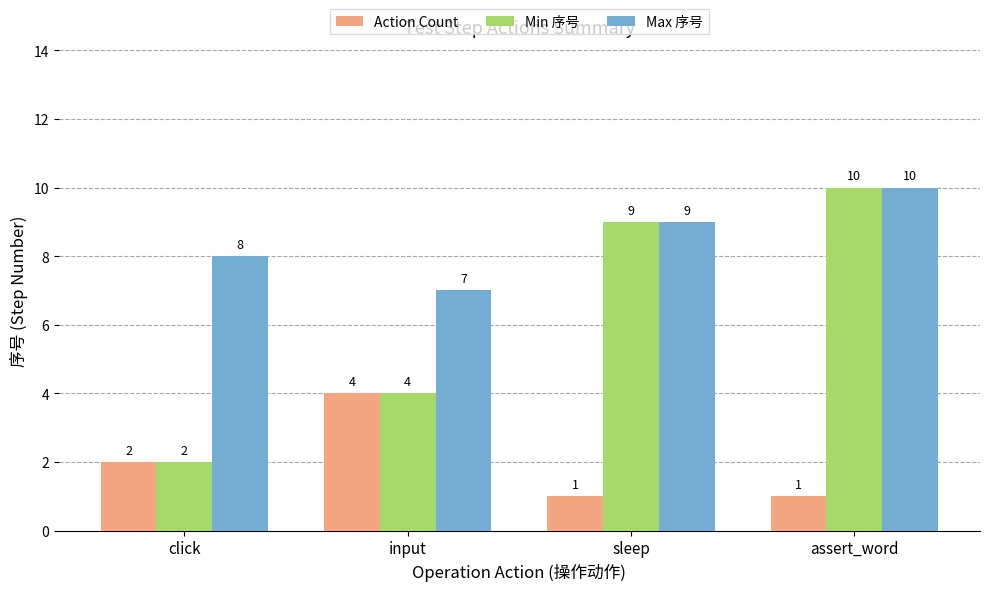

At which category is the sum across all series the highest?

assert_word